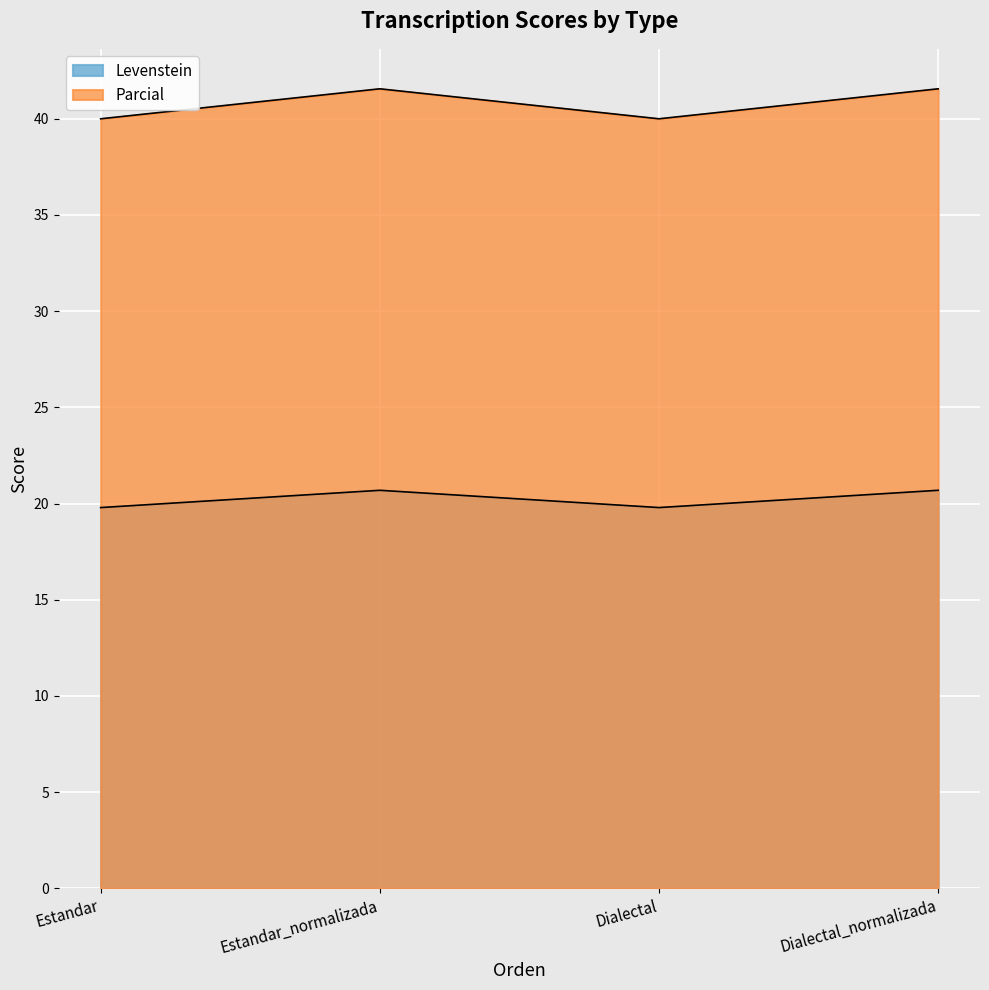

How many data points in Parcial are less than 41?

2